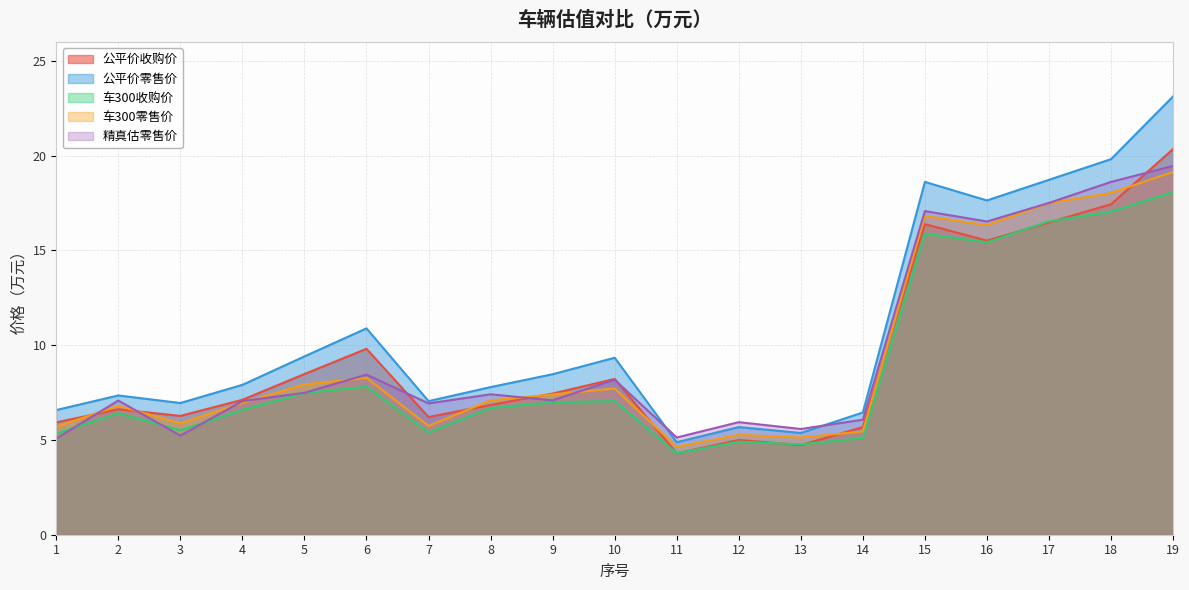

How many lines are shown in the chart?

5